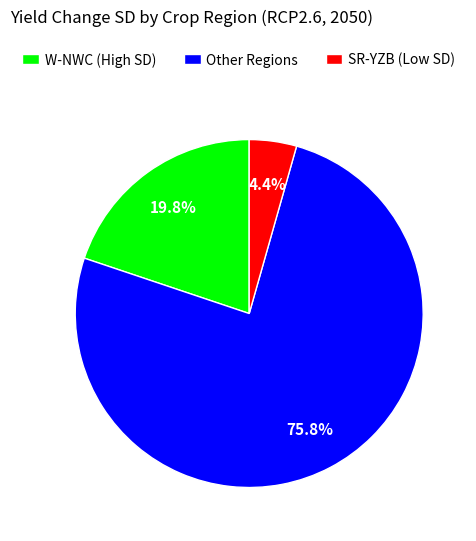

Count the number of slices in the pie.

3